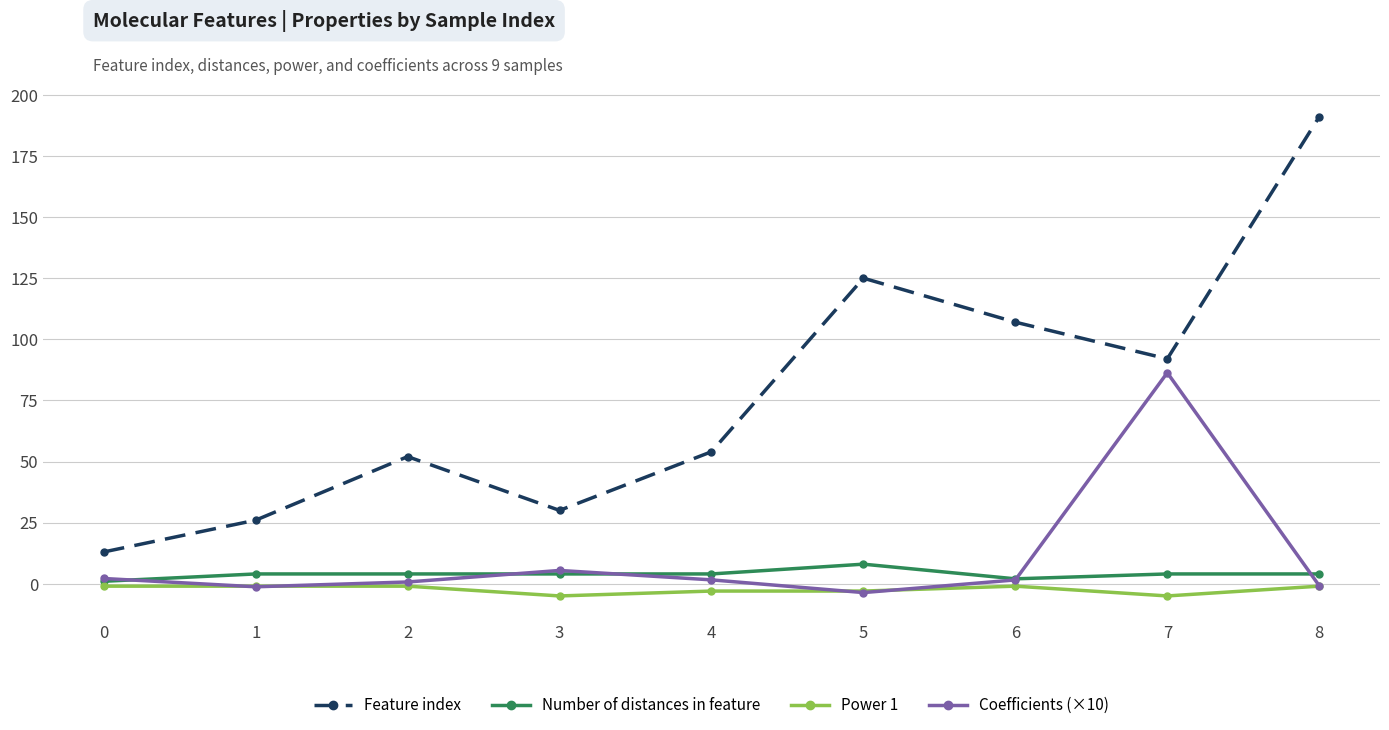

What is the sum of the Number of distances in feature values at 5 and 6?

10.0